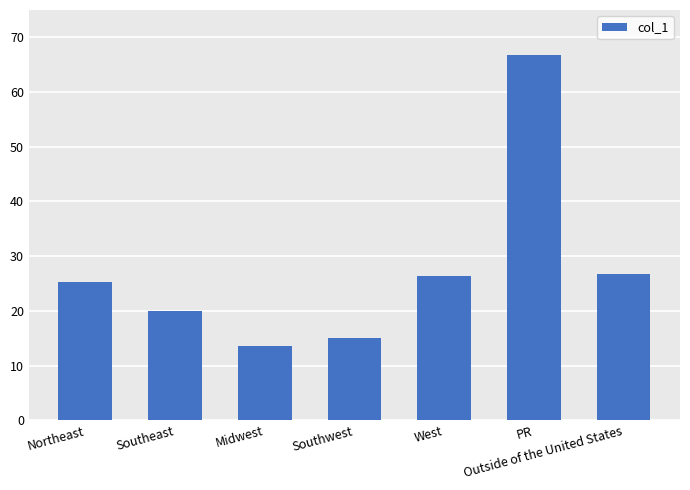

What value does the data have at Southwest?

15.0